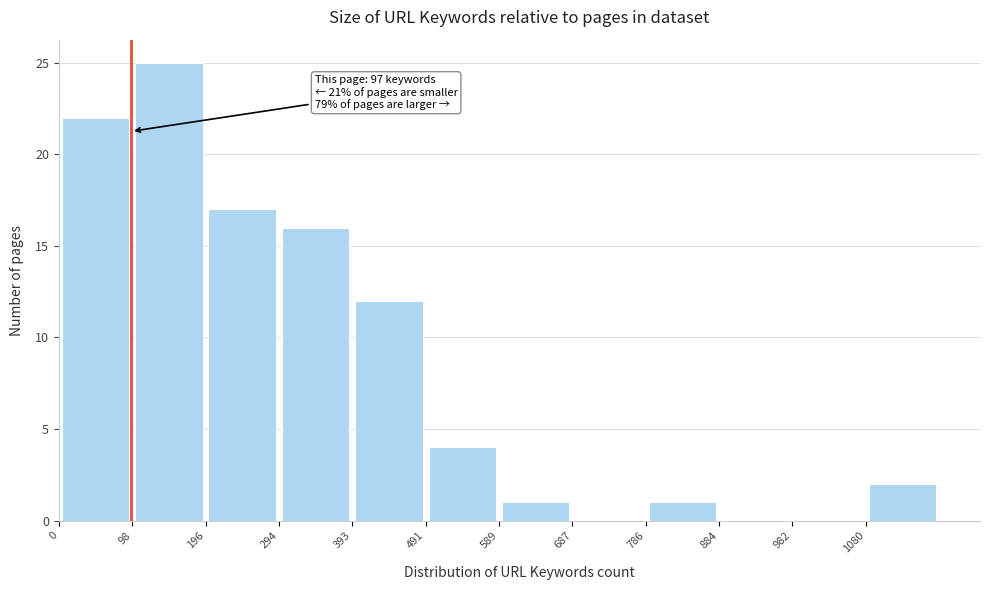

Which range on the x-axis has the tallest bar?

100 to 200